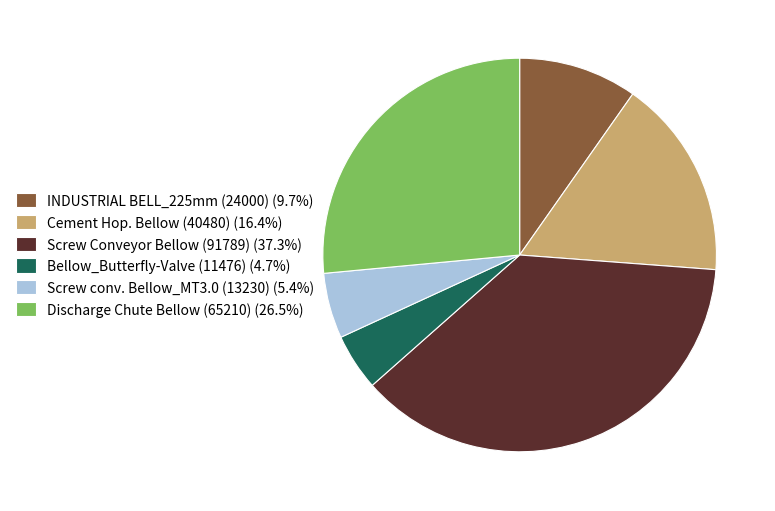

Does Cement Hop. Bellow (40480) account for over 50% of the chart?

No